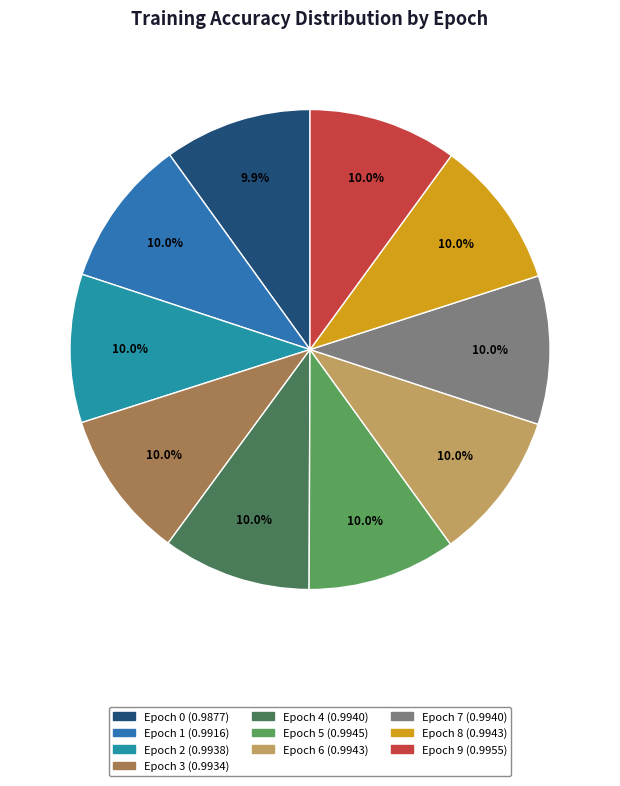

True or false: Epoch 9 accounts for 1% of the total.

False